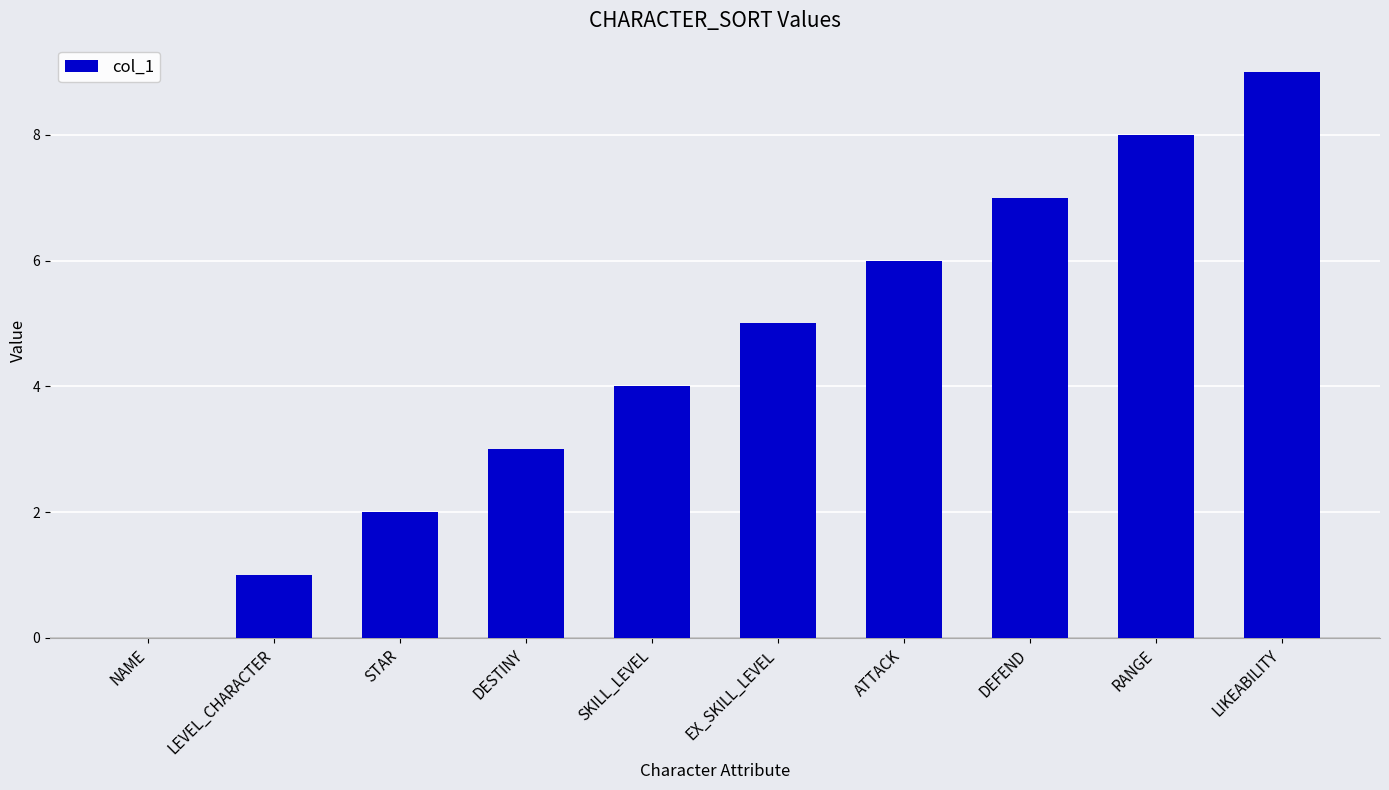

How many positive values are there?

9